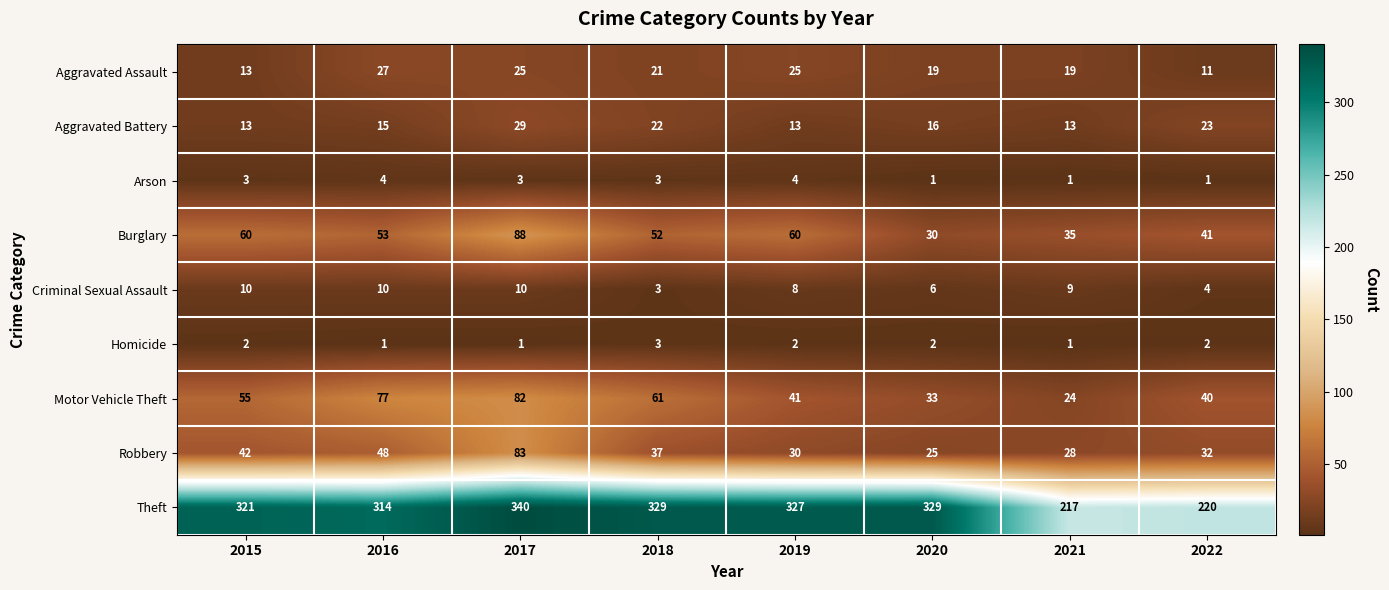

What is the total value across all series at 2019?

510